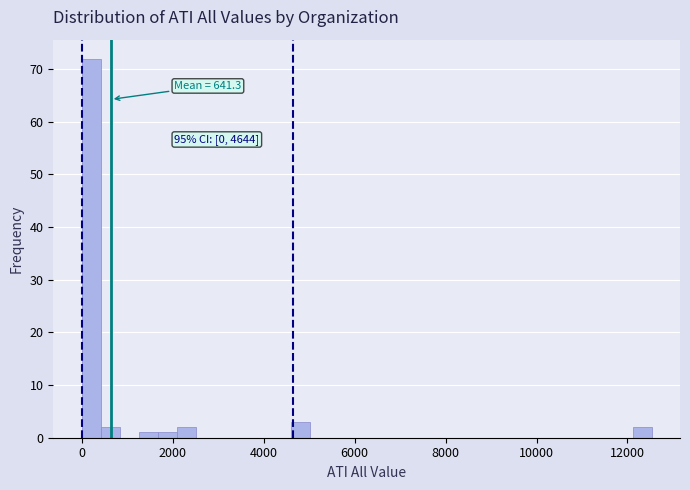

Read against the x-axis, roughly where is the centre of the tallest bar?

200